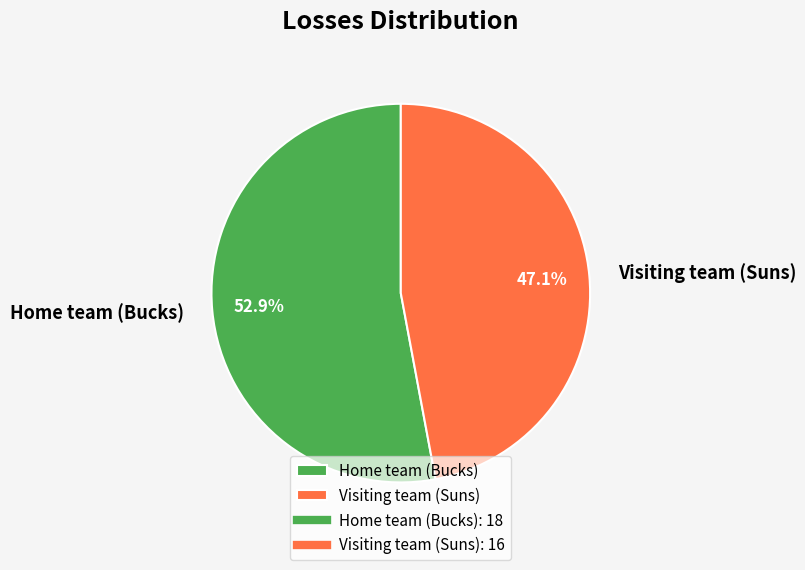

Which slice is the smallest?

Visiting team (Suns)